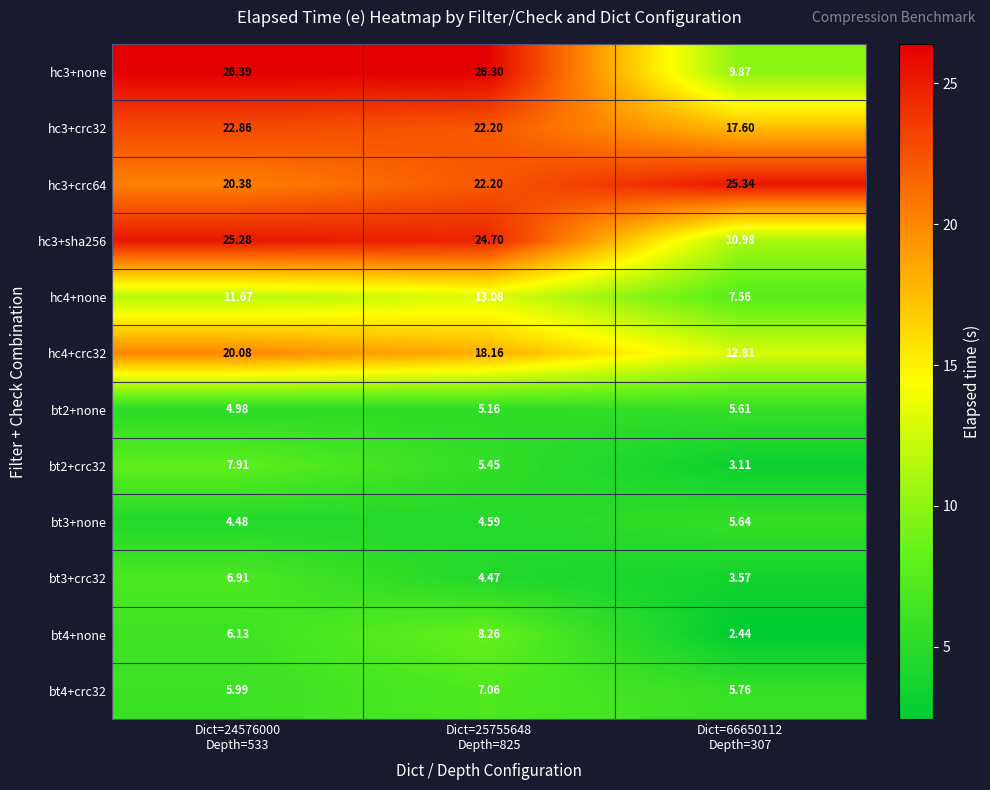

At Dict=24576000
Depth=533, list the series in order from smallest to largest.

bt3+none, bt2+none, bt4+crc32, bt4+none, bt3+crc32, bt2+crc32, hc4+none, hc4+crc32, hc3+crc64, hc3+crc32, hc3+sha256, hc3+none